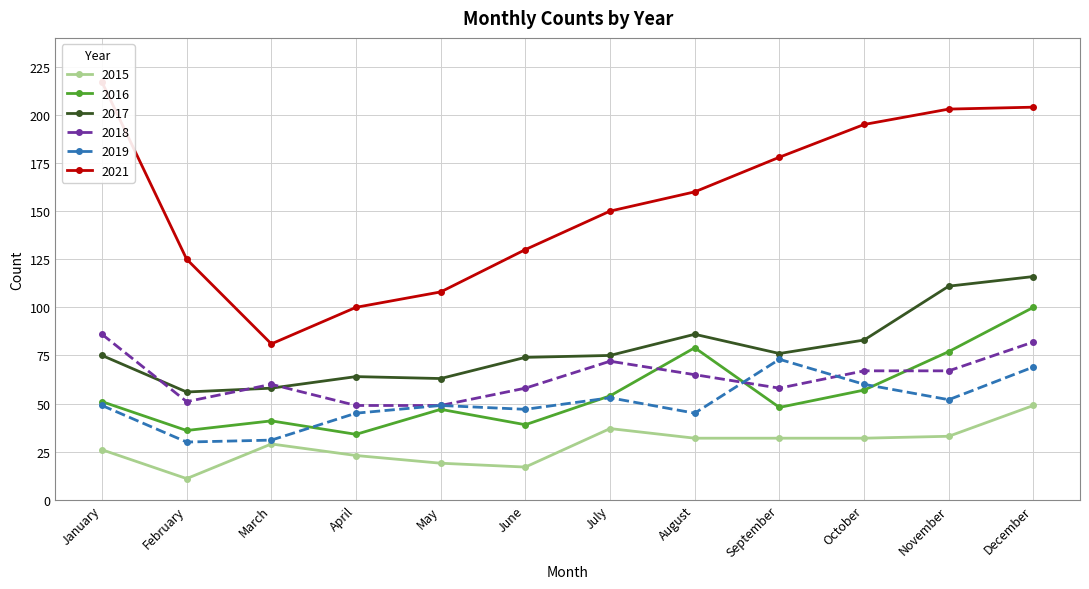

What is the average value of the 2016 series?

55